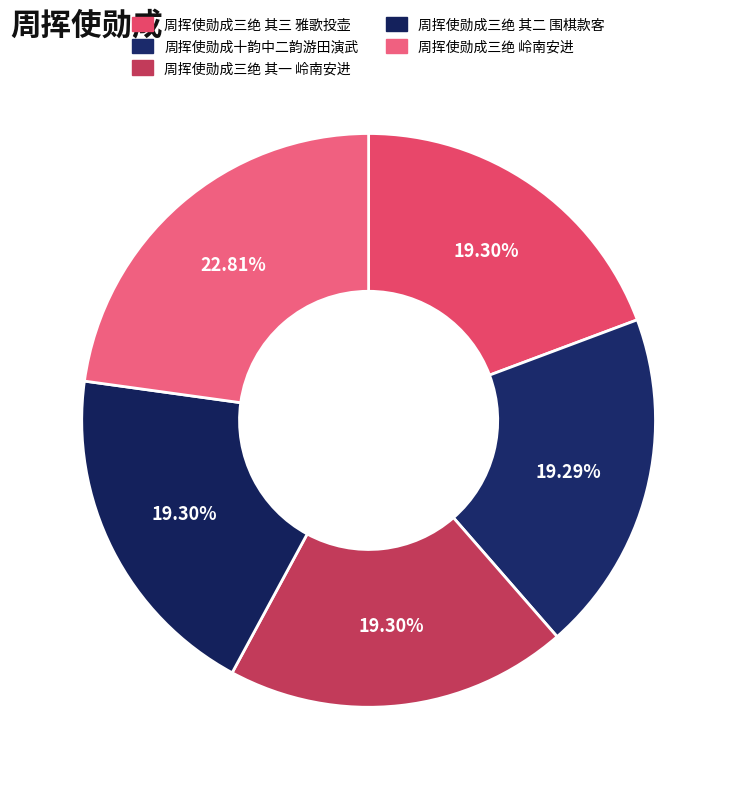

Is there any slice that represents more than half of the pie?

No